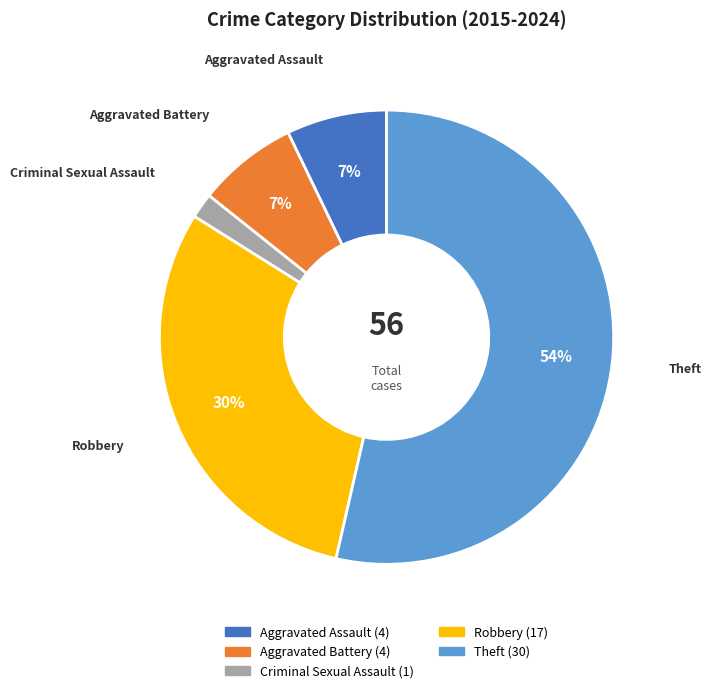

Which slice is the smallest?

Criminal Sexual Assault